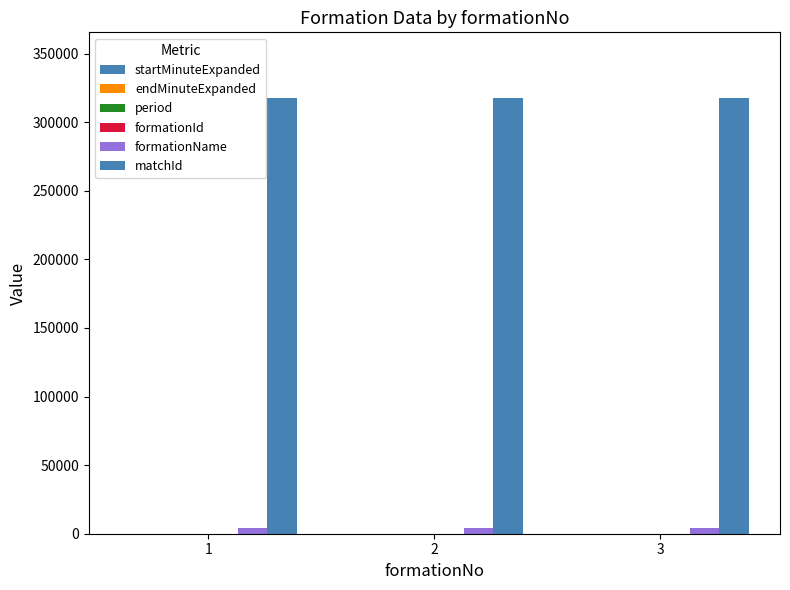

Is the value of endMinuteExpanded at 3 greater than the value of period at 3?

Yes